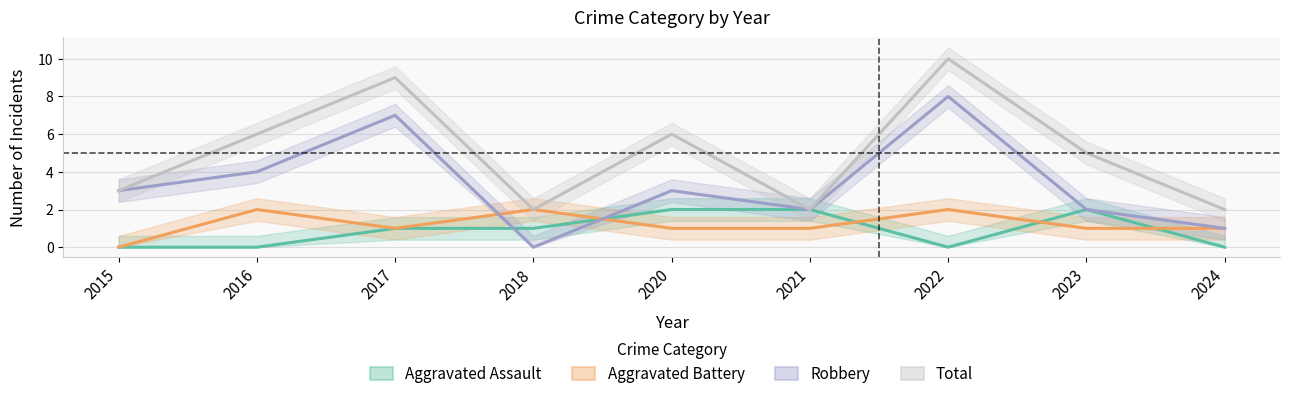

At which category does the chart reach its minimum across all series?

2015